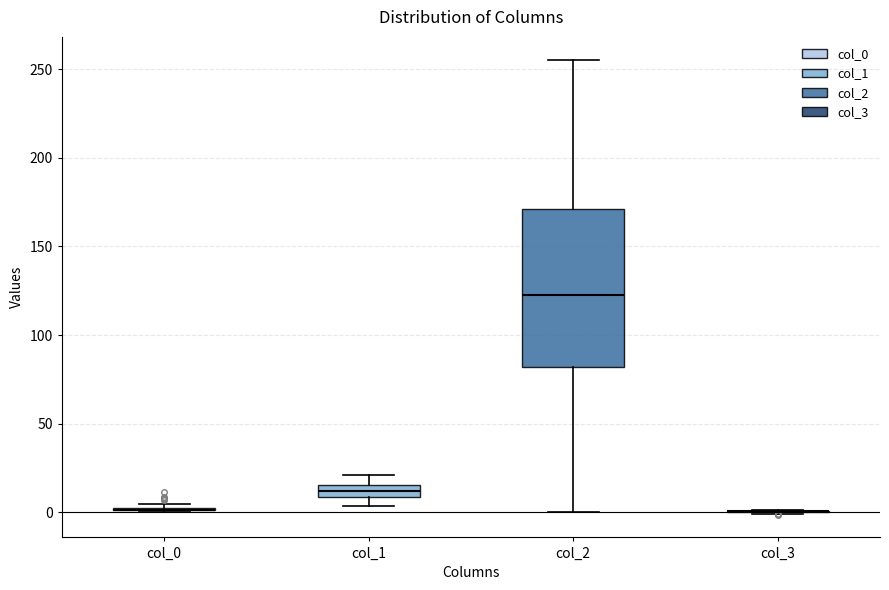

Which box is the tallest, from its lower edge to its upper edge?

col_2